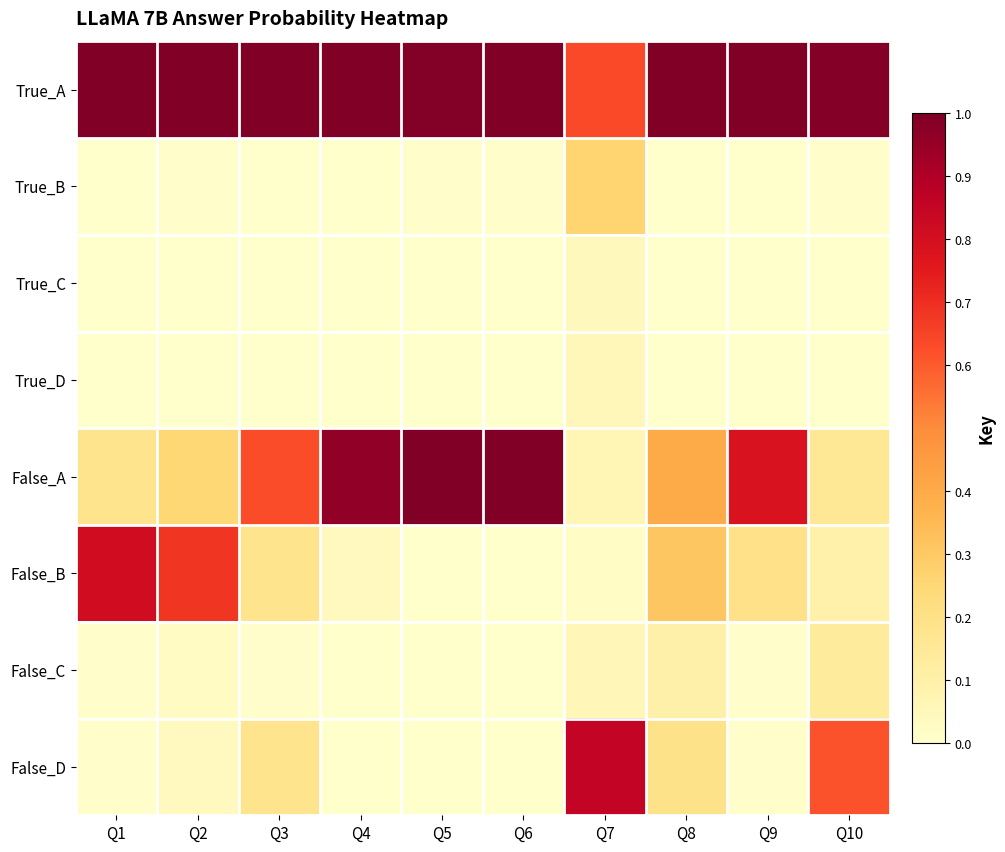

Reading left to right, transcribe all the data shown in this chart.

True_A: Q1=1.0	Q2=1.0	Q3=1.0	Q4=1.0	Q5=1.0	Q6=1.0	Q7=0.6	Q8=1.0	Q9=1.0	Q10=1.0
True_B: Q1=0.0	Q2=0.0	Q3=0.0	Q4=0.0	Q5=0.0	Q6=0.0	Q7=0.3	Q8=0.0	Q9=0.0	Q10=0.0
True_C: Q1=0.0	Q2=0.0	Q3=0.0	Q4=0.0	Q5=0.0	Q6=0.0	Q7=0.0	Q8=0.0	Q9=0.0	Q10=0.0
True_D: Q1=0.0	Q2=0.0	Q3=0.0	Q4=0.0	Q5=0.0	Q6=0.0	Q7=0.1	Q8=0.0	Q9=0.0	Q10=0.0
False_A: Q1=0.2	Q2=0.3	Q3=0.6	Q4=1.0	Q5=1.0	Q6=1.0	Q7=0.1	Q8=0.4	Q9=0.8	Q10=0.2
False_B: Q1=0.8	Q2=0.7	Q3=0.2	Q4=0.0	Q5=0.0	Q6=0.0	Q7=0.0	Q8=0.3	Q9=0.2	Q10=0.1
False_C: Q1=0.0	Q2=0.0	Q3=0.0	Q4=0.0	Q5=0.0	Q6=0.0	Q7=0.1	Q8=0.1	Q9=0.0	Q10=0.1
False_D: Q1=0.0	Q2=0.0	Q3=0.2	Q4=0.0	Q5=0.0	Q6=0.0	Q7=0.8	Q8=0.2	Q9=0.0	Q10=0.6